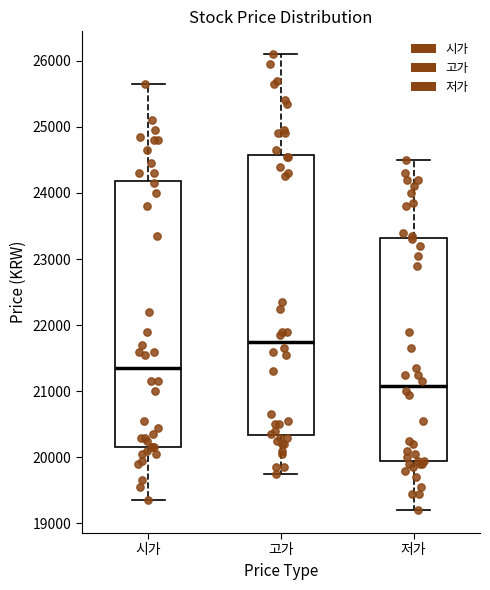

Which box has the highest median line?

고가